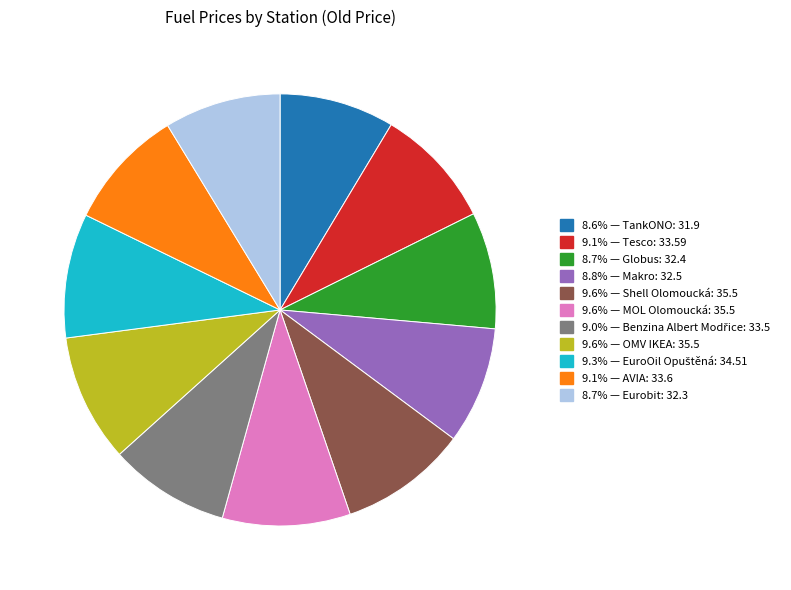

Does any single category account for the majority?

No